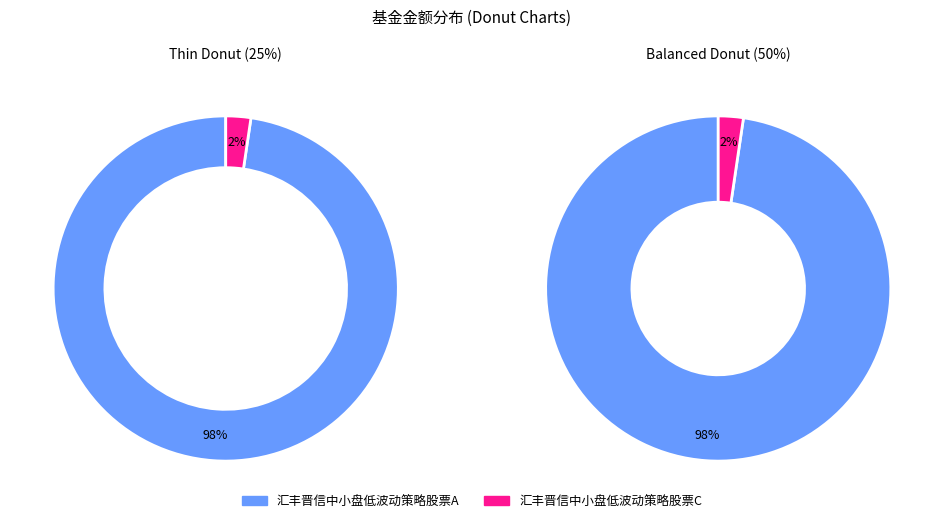

Do 汇丰晋信中小盘低波动策略股票C and 汇丰晋信中小盘低波动策略股票A together represent more than half of the pie?

Yes